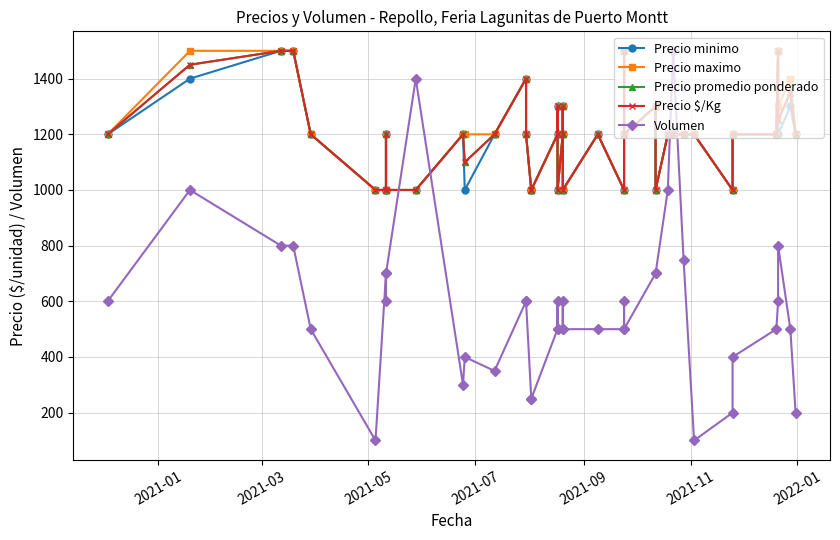

Which series ends up on top after the final intersection of Volumen and Precio minimo?

Precio minimo